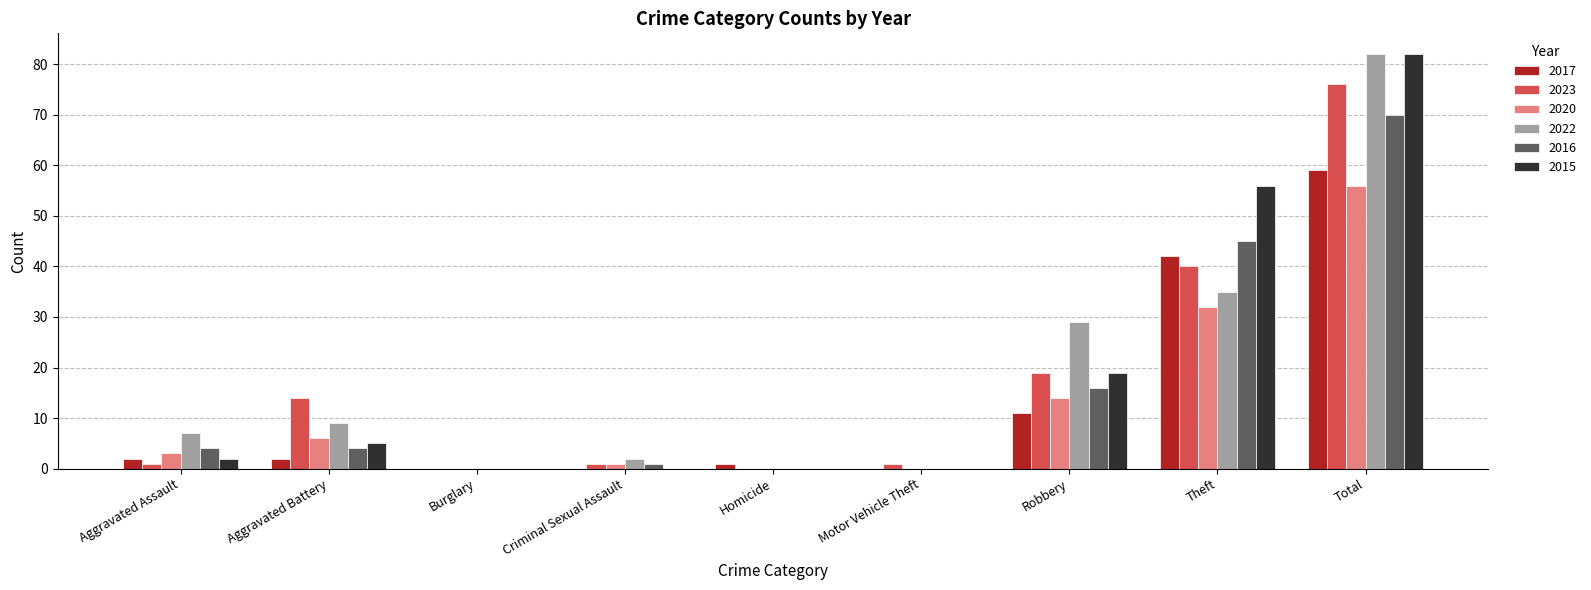

Reading right to left, transcribe all the data shown in this chart.

2017: 59	42	11	0	1	0	0	2	2
2023: 76	40	19	1	0	1	0	14	1
2020: 56	32	14	0	0	1	0	6	3
2022: 82	35	29	0	0	2	0	9	7
2016: 70	45	16	0	0	1	0	4	4
2015: 82	56	19	0	0	0	0	5	2